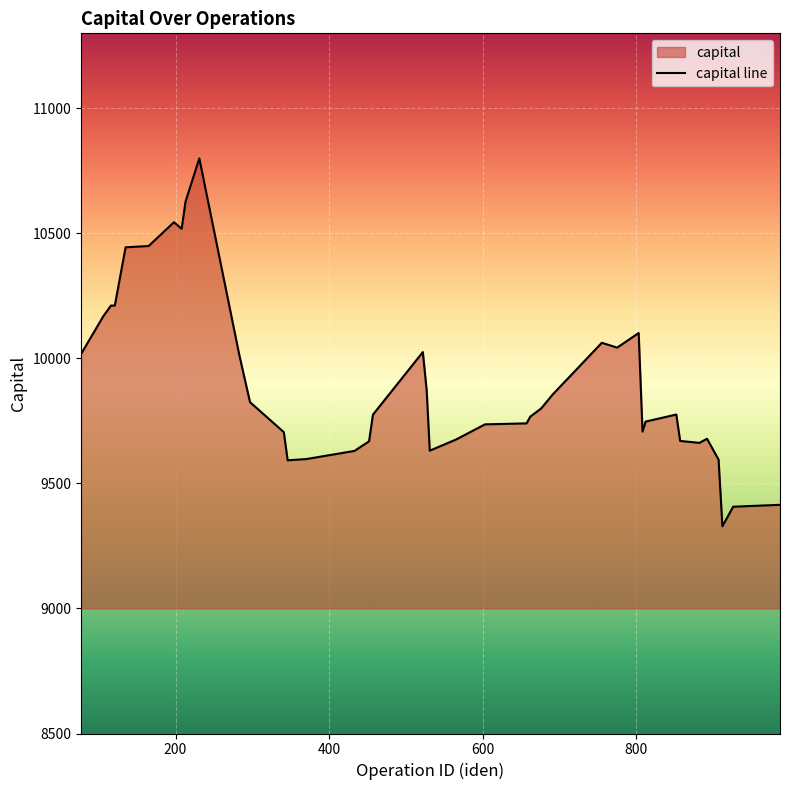

What is the difference between the maximum and minimum values?

1470.9